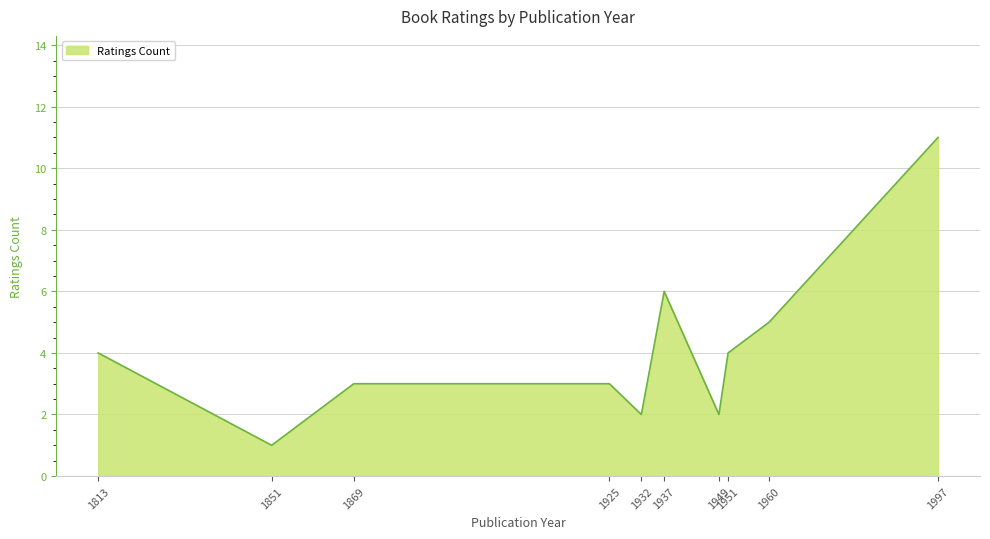

Does the chart display data point markers on the line(s)?

No